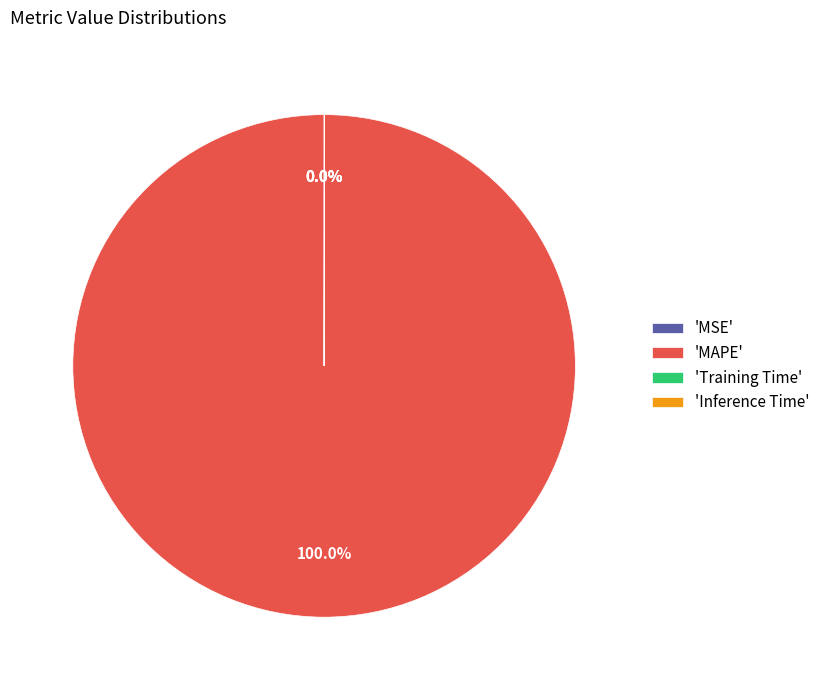

To the nearest percent, what is the difference between the largest and smallest slice percentages?

100%